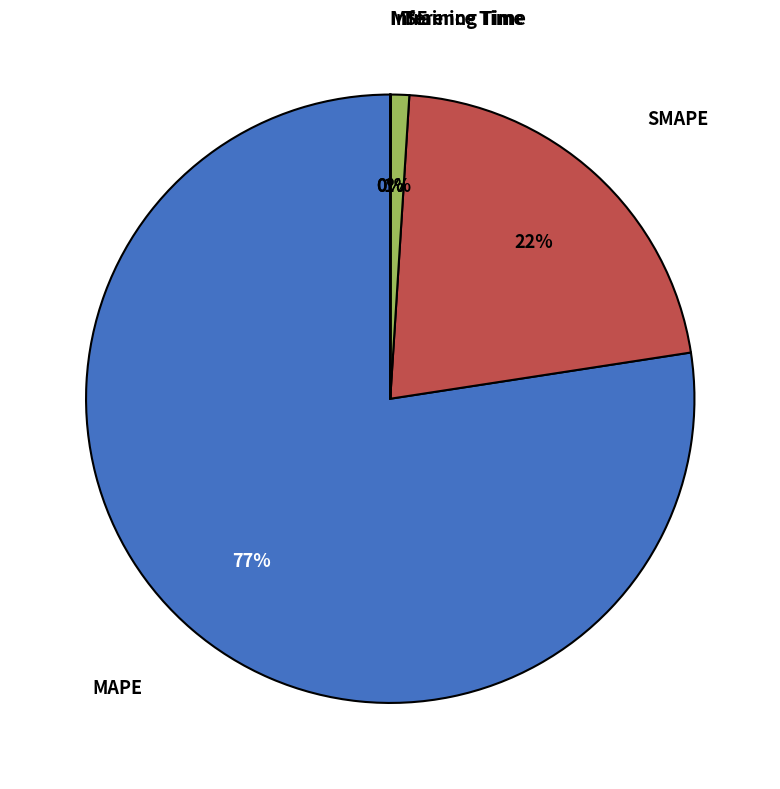

To the nearest percent, what is the average slice percentage?

20%